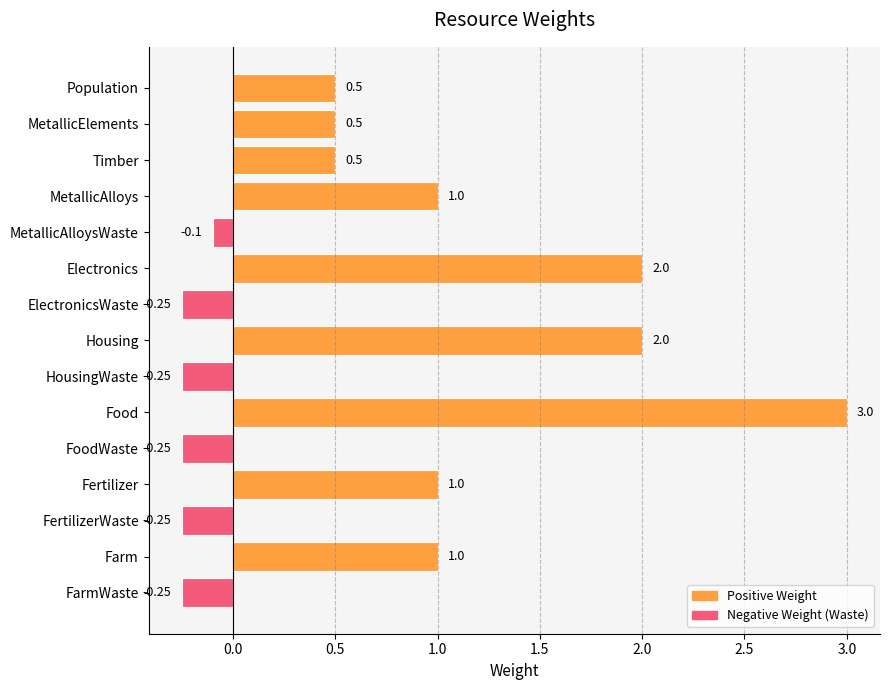

What is the difference between the values at Farm and Housing?

1.0